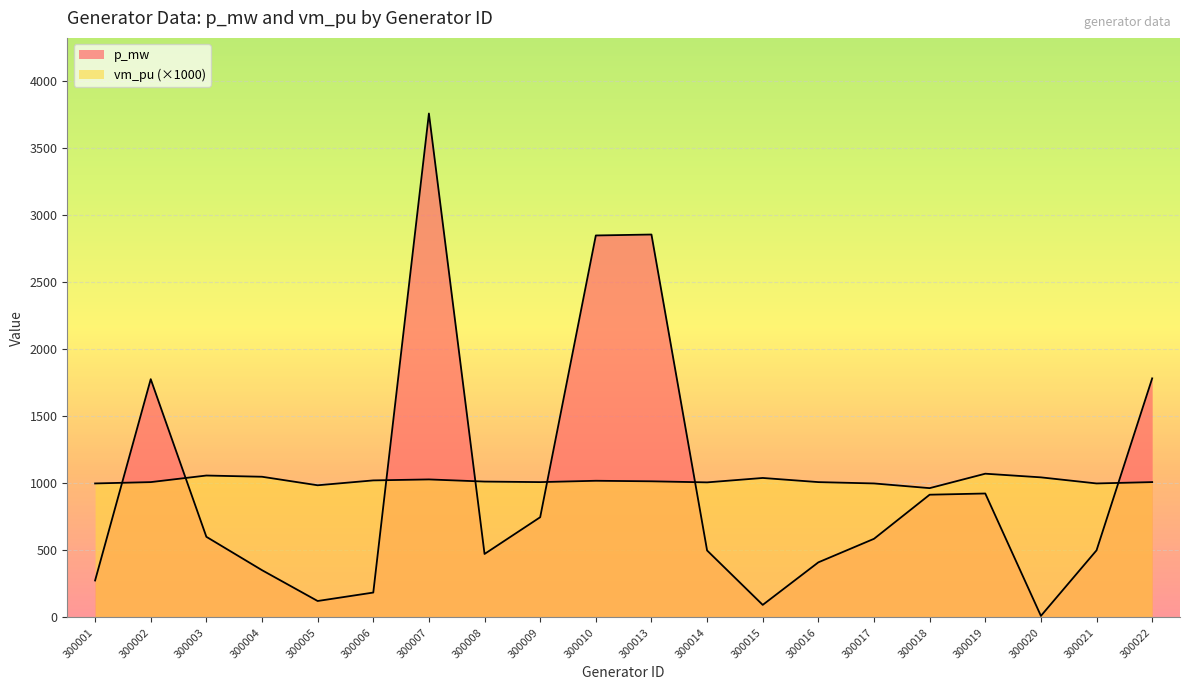

Between 300001 and 300016, which is larger?

300016